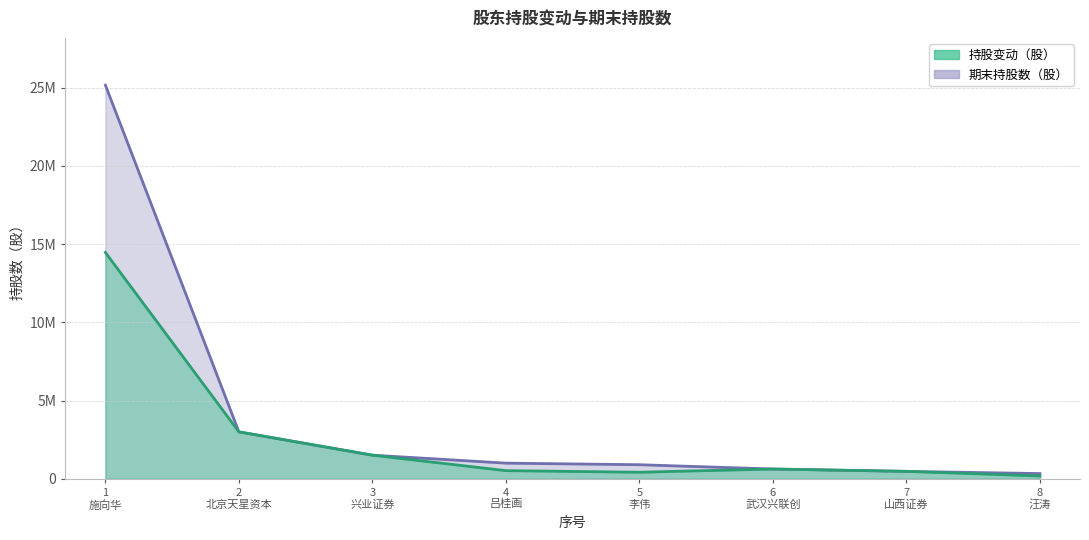

At which label does 期末持股数（股） reach its peak?

1 施向华